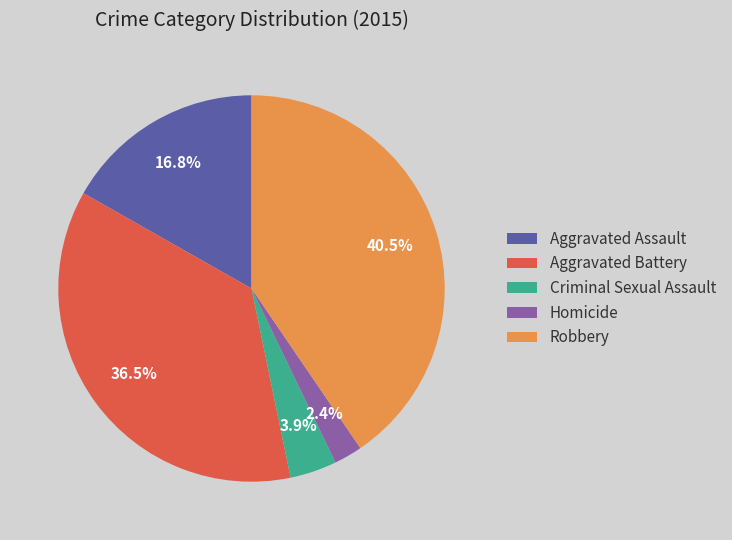

To the nearest percent, what portion does Criminal Sexual Assault represent?

4%